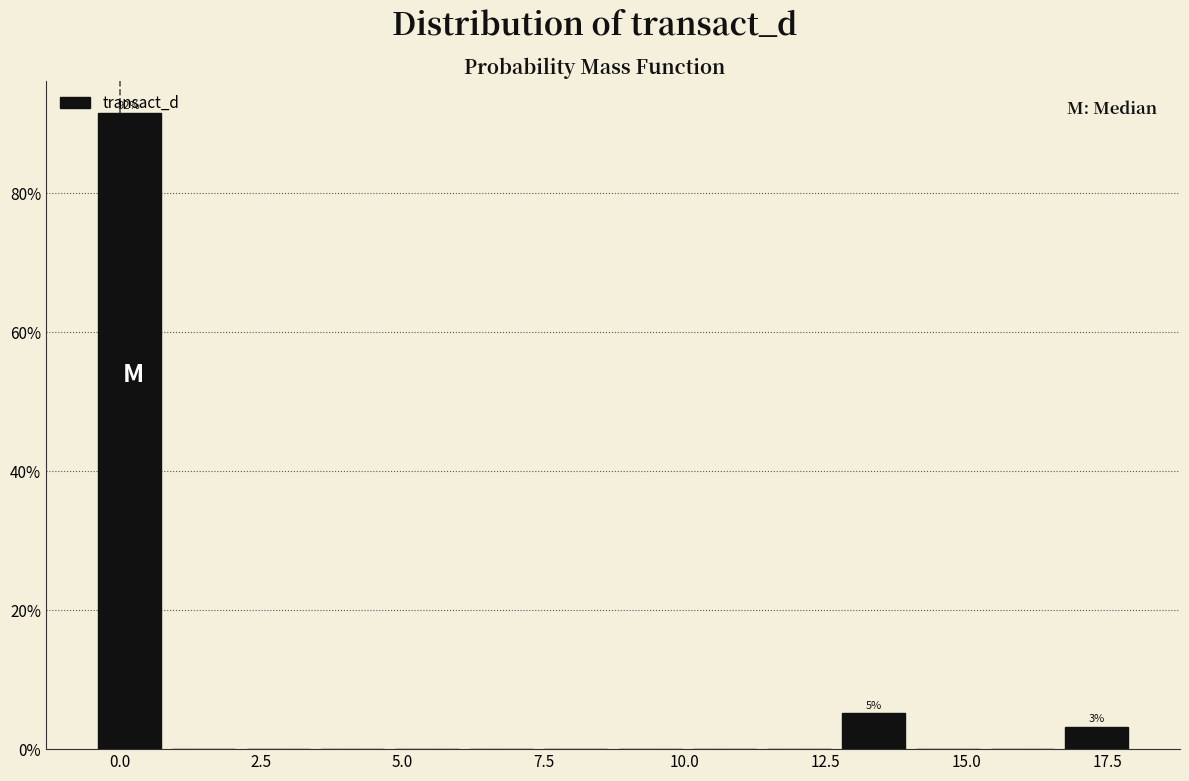

Around what value on the x-axis is the tallest bar? Give the approximate position of its centre, as read against the axis.

0.0